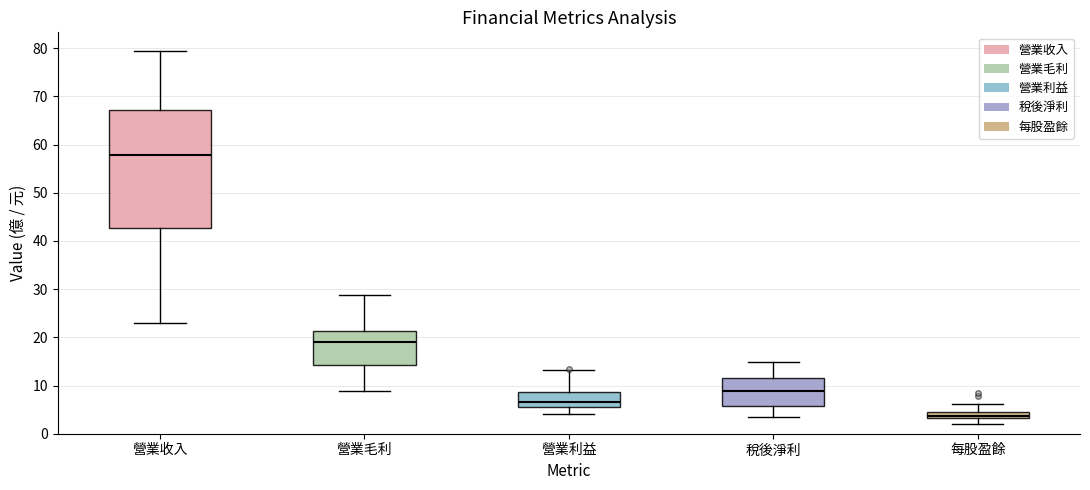

Where does the upper whisker of the box for 每股盈餘 end on the y-axis? The values are not printed on the chart, so give them approximately, as read against the axis.

6